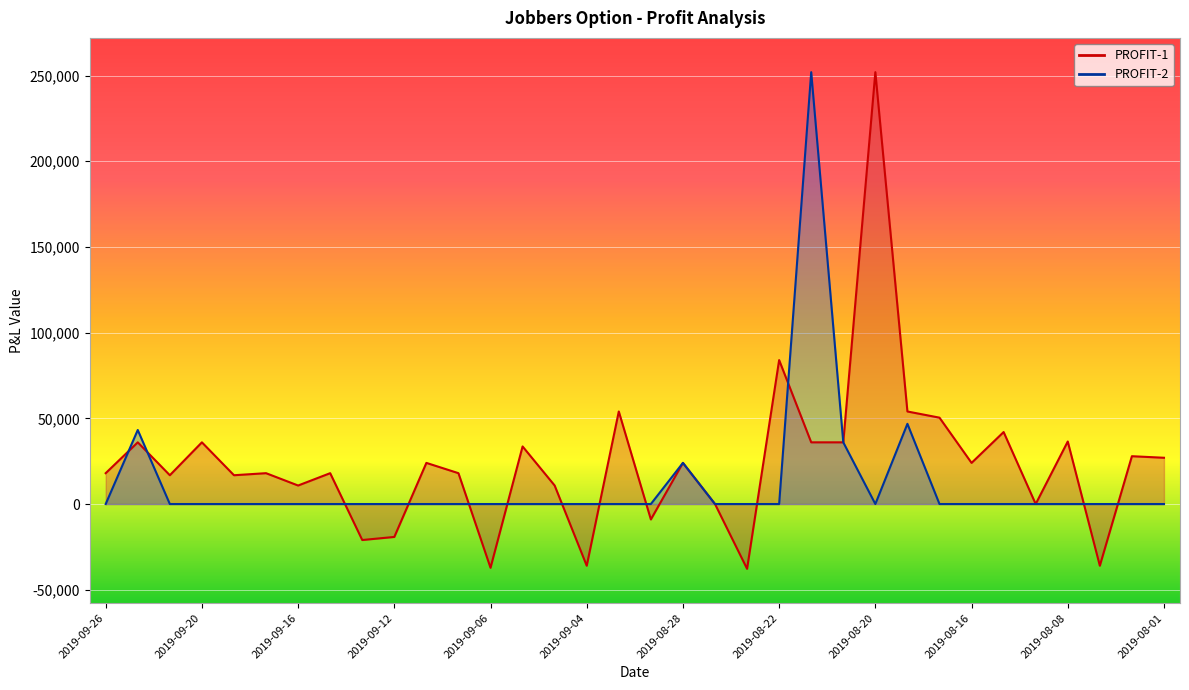

True or false: PROFIT-1 and PROFIT-2 intersect in this chart.

True